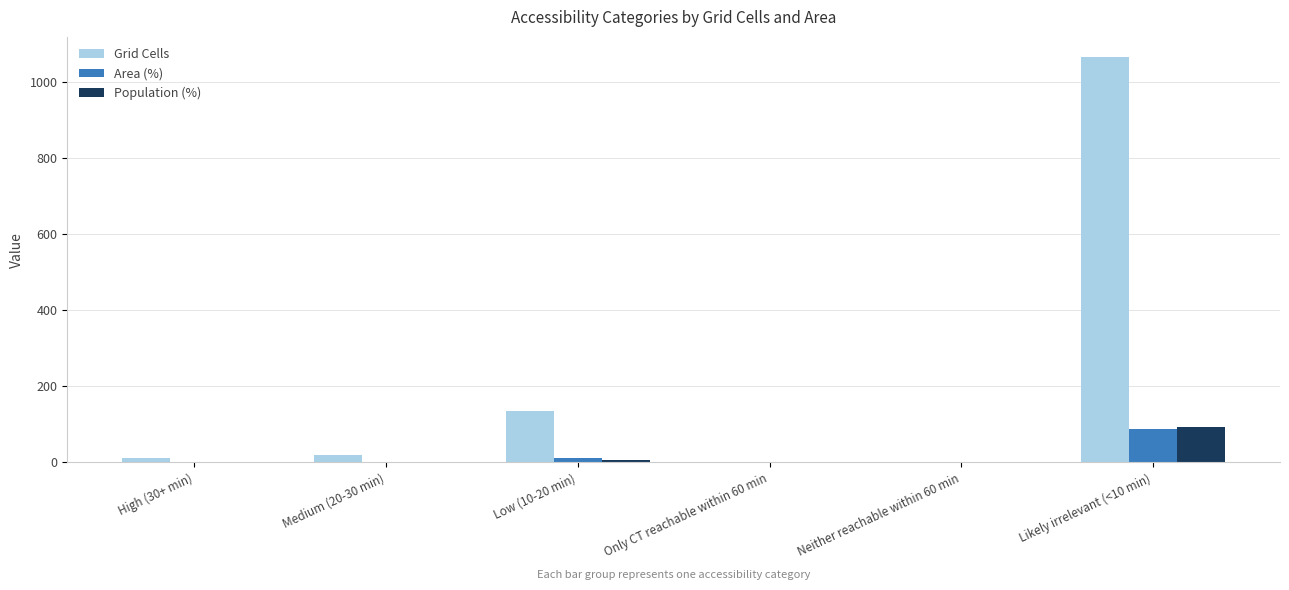

What is the sum of all Area (%) values?

100.0